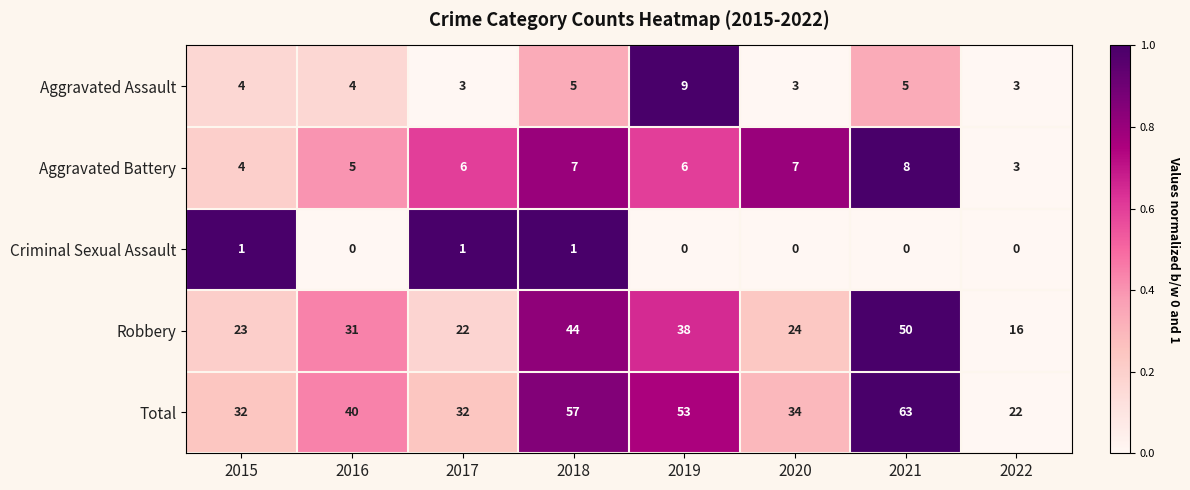

List the series in order of their peak value, highest first.

Total, Robbery, Aggravated Assault, Aggravated Battery, Criminal Sexual Assault